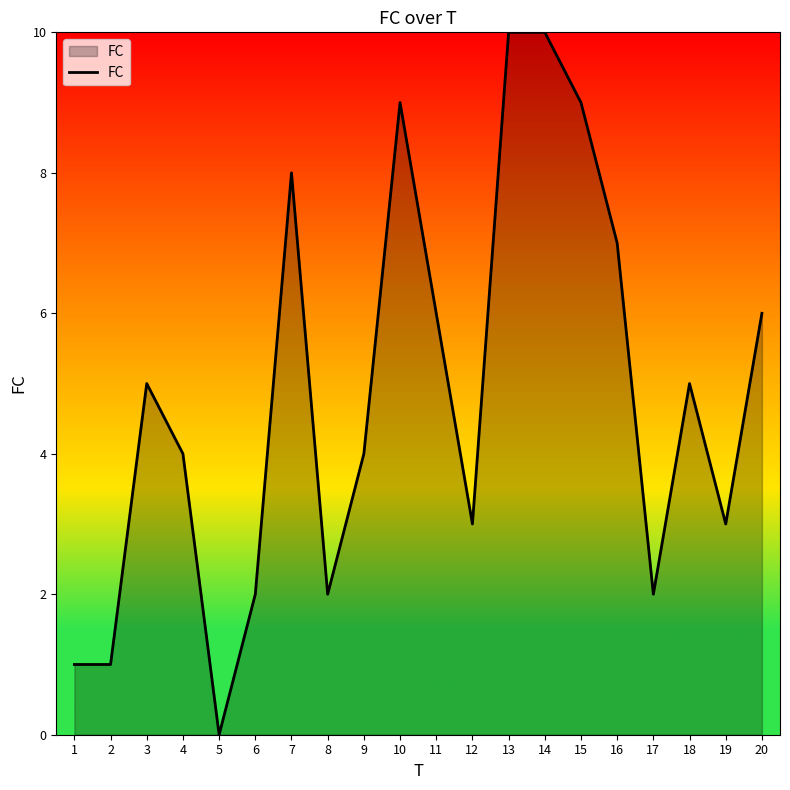

Read the value at 12.

3